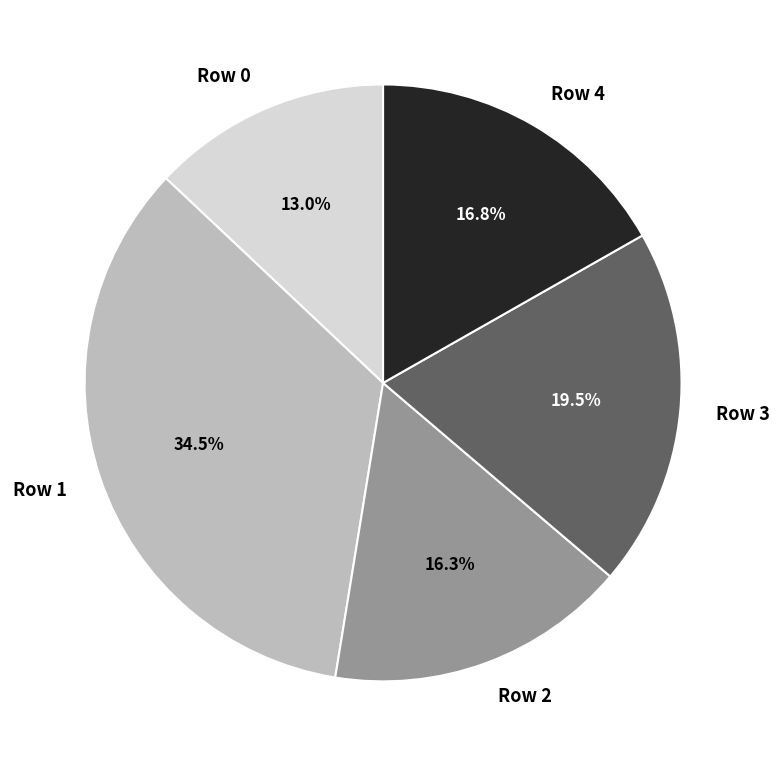

Is there any slice that represents more than half of the pie?

No